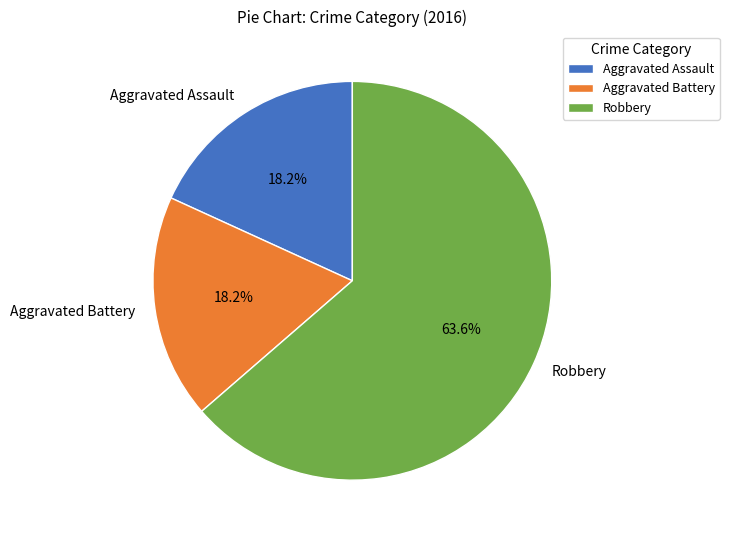

Does Robbery represent more than half of the total?

Yes